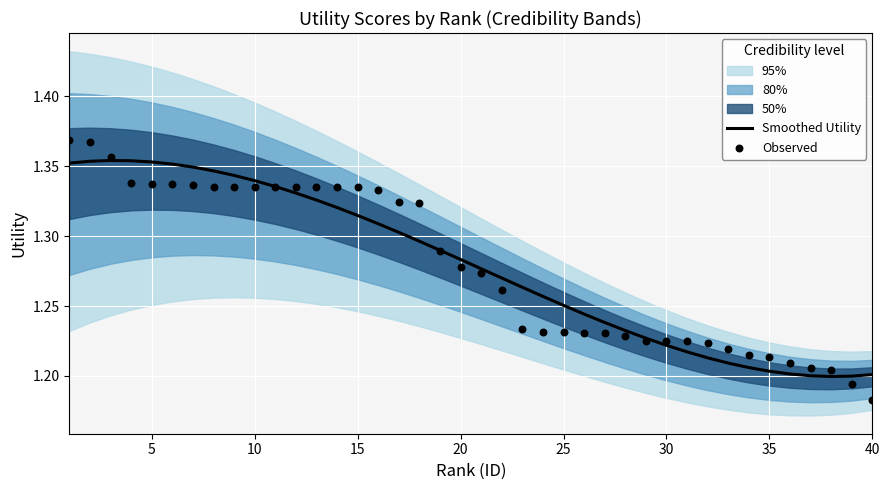

What is the total value across all series at 20?

2.6